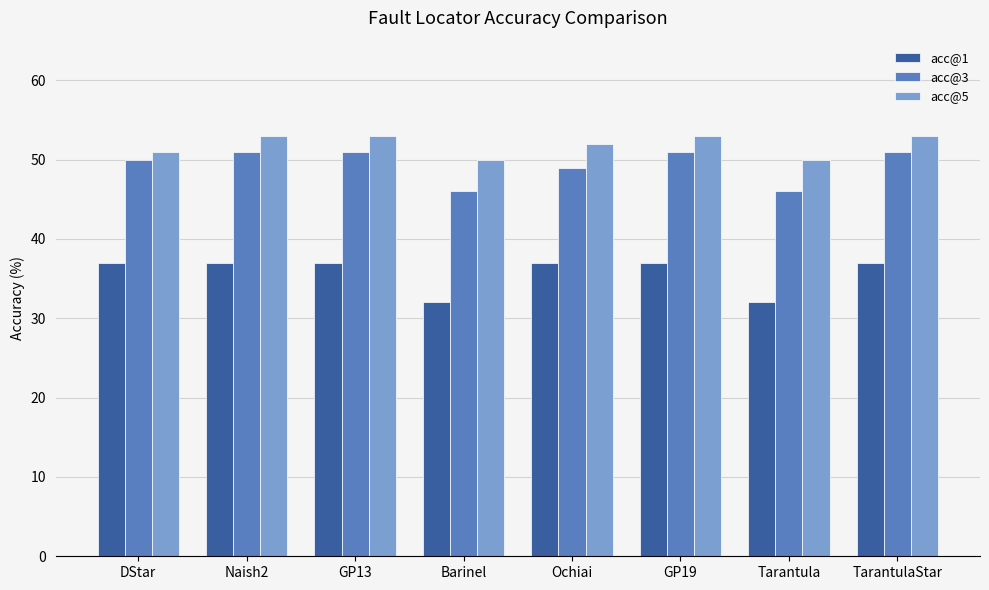

Count the acc@1 values in the range 37 to 38.

6